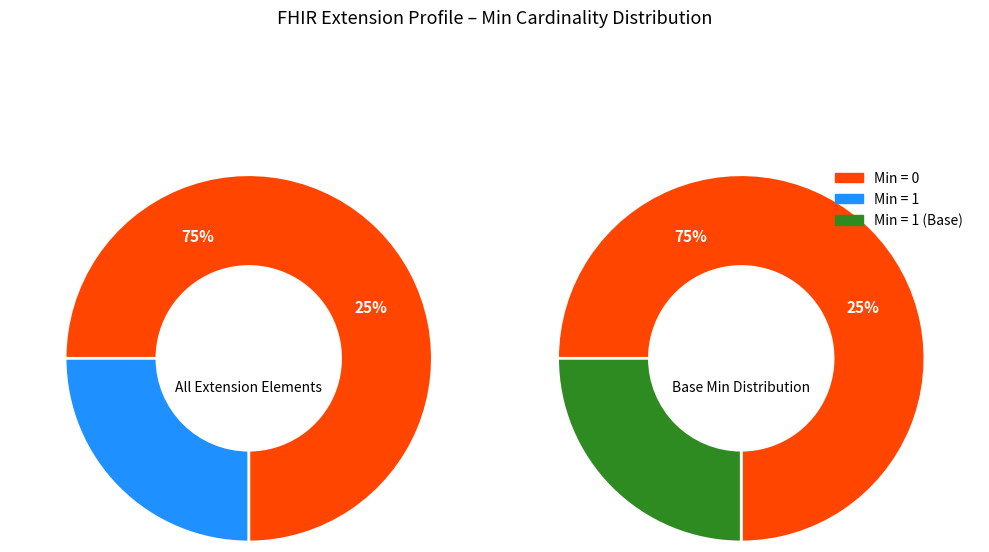

Does Extension.id account for over 50% of the chart?

No